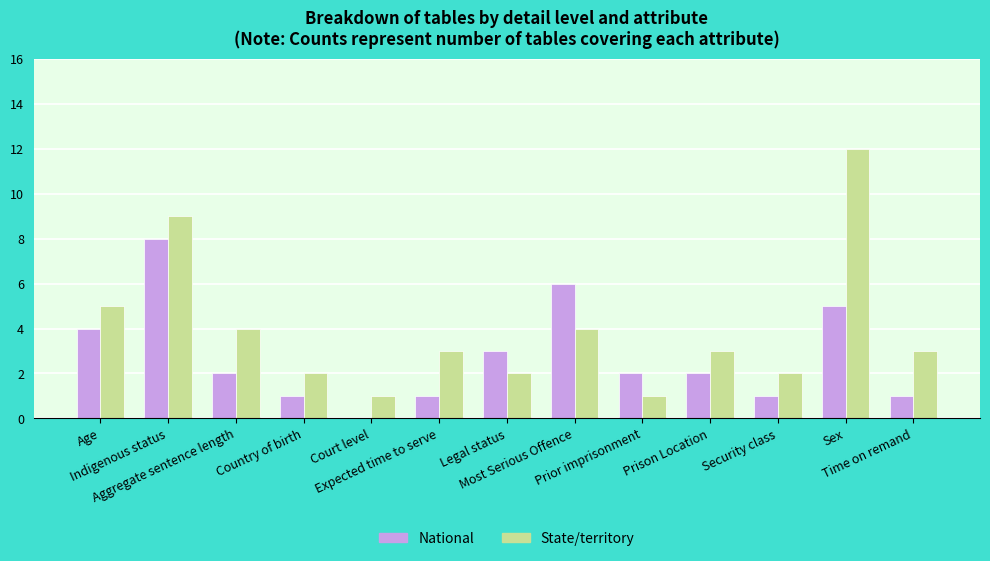

True or false: State/territory has a value of 2 at Security class.

True